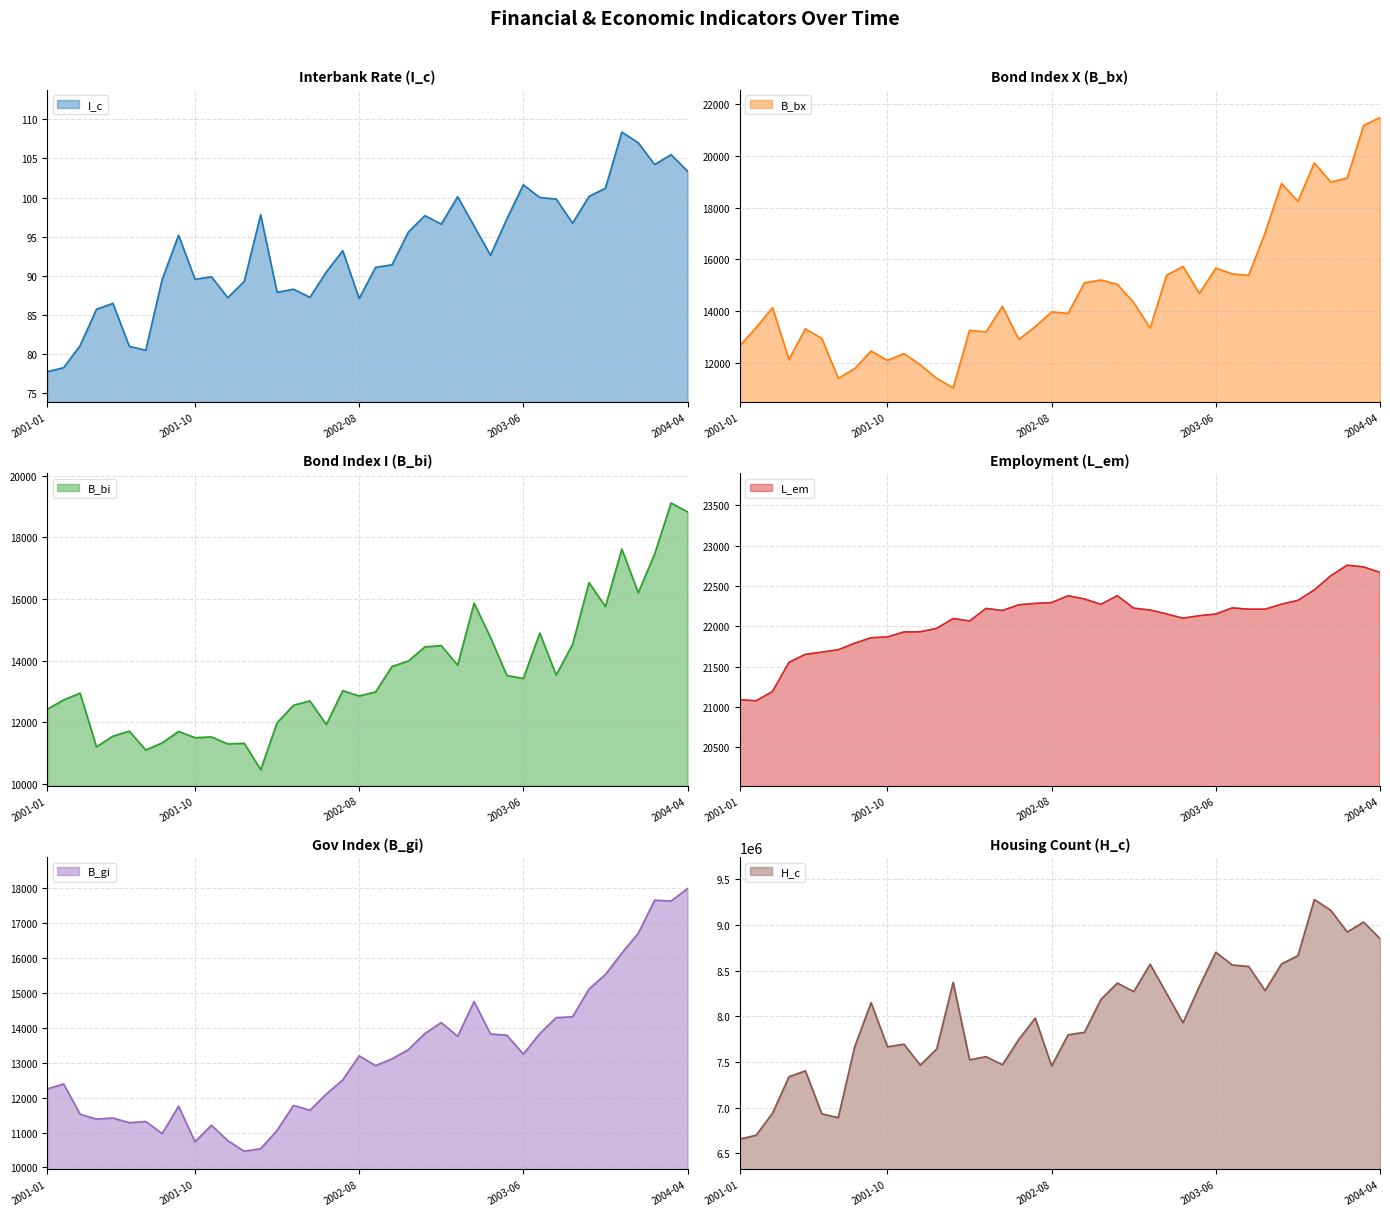

What is the difference between the maximum and minimum values in the B_gi series?

7528.7